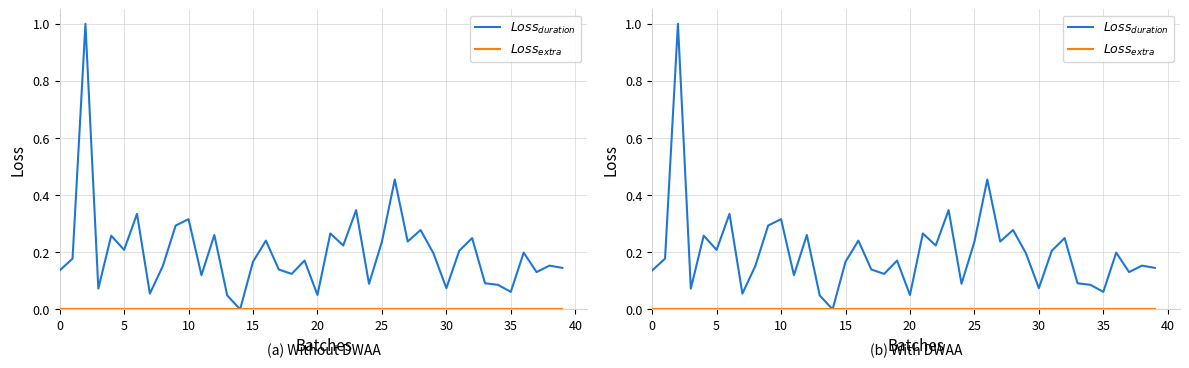

True or false: $Loss_{duration}$ and $Loss_{extra}$ intersect in this chart.

False